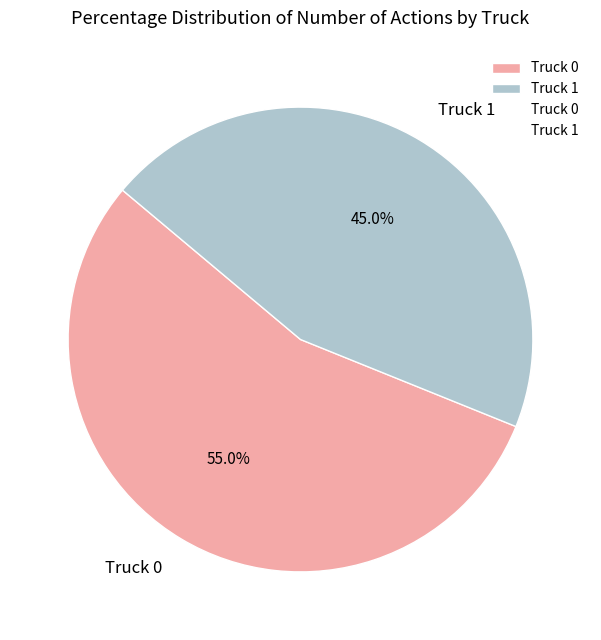

What percentage is the Truck 1 slice, to the nearest percent?

45%